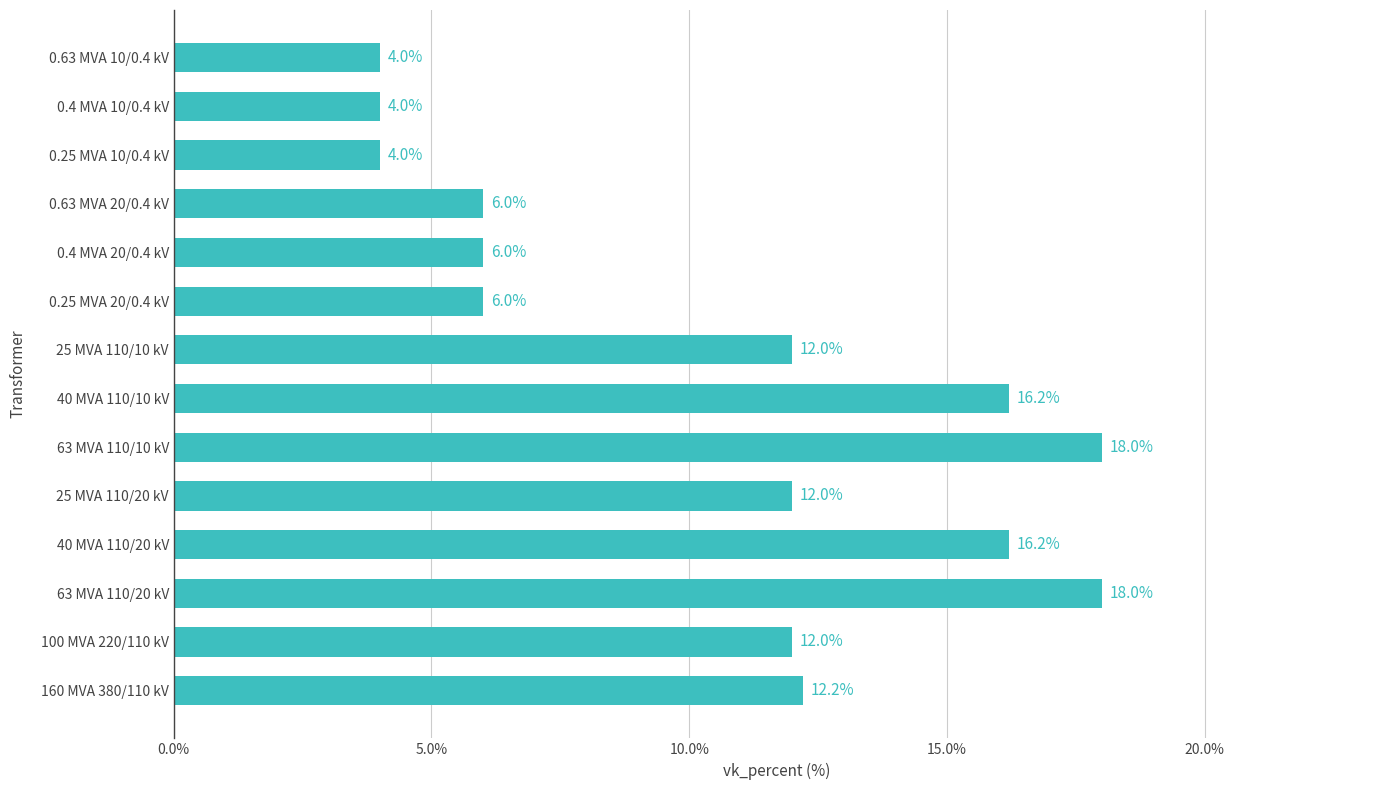

What is the difference between the values at 0.63 MVA 10/0.4 kV and 160 MVA 380/110 kV?

8.2